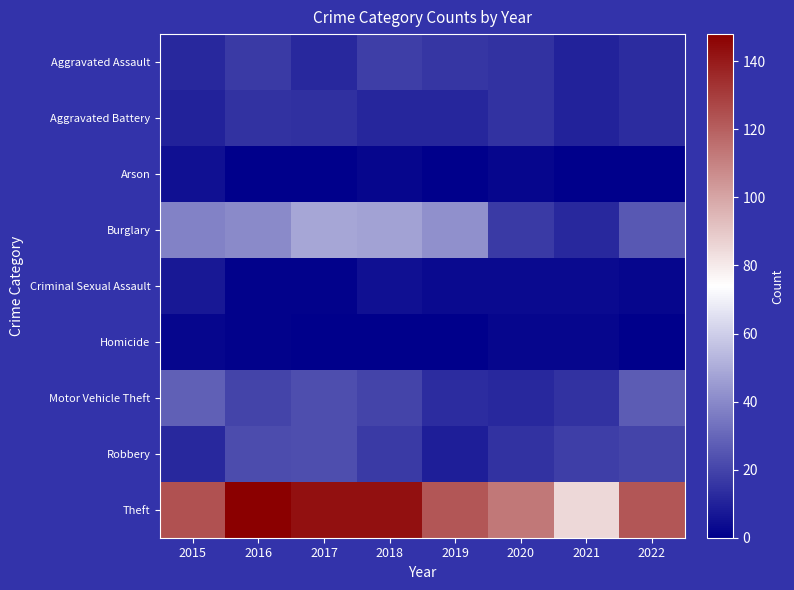

Which series has the largest total across all categories?

Theft